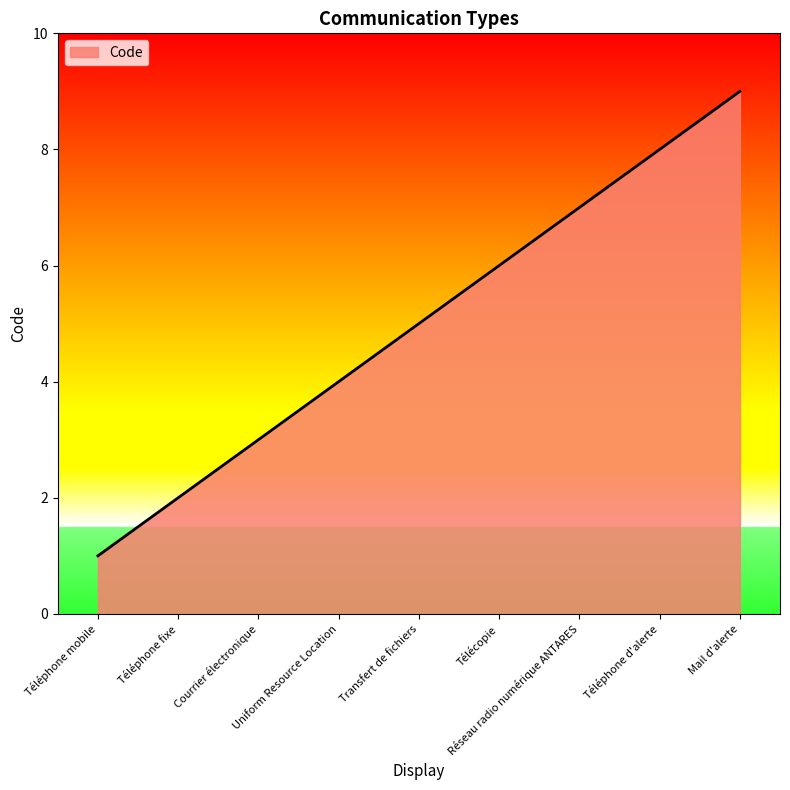

What is the sum of all values?

45